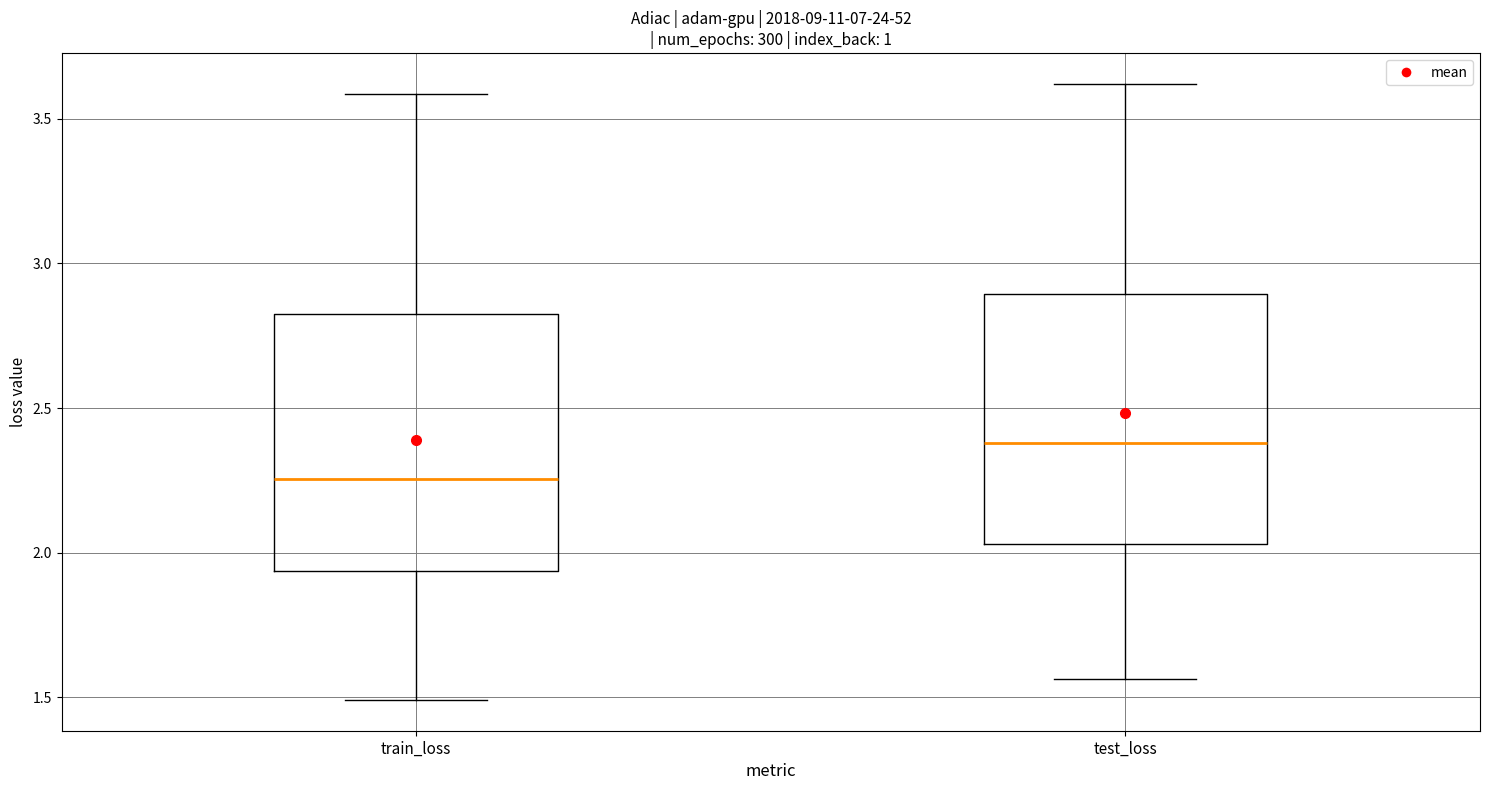

Where is the upper edge of the box for test_loss on the y-axis? The values are not printed on the chart, so give them approximately, as read against the axis.

2.90